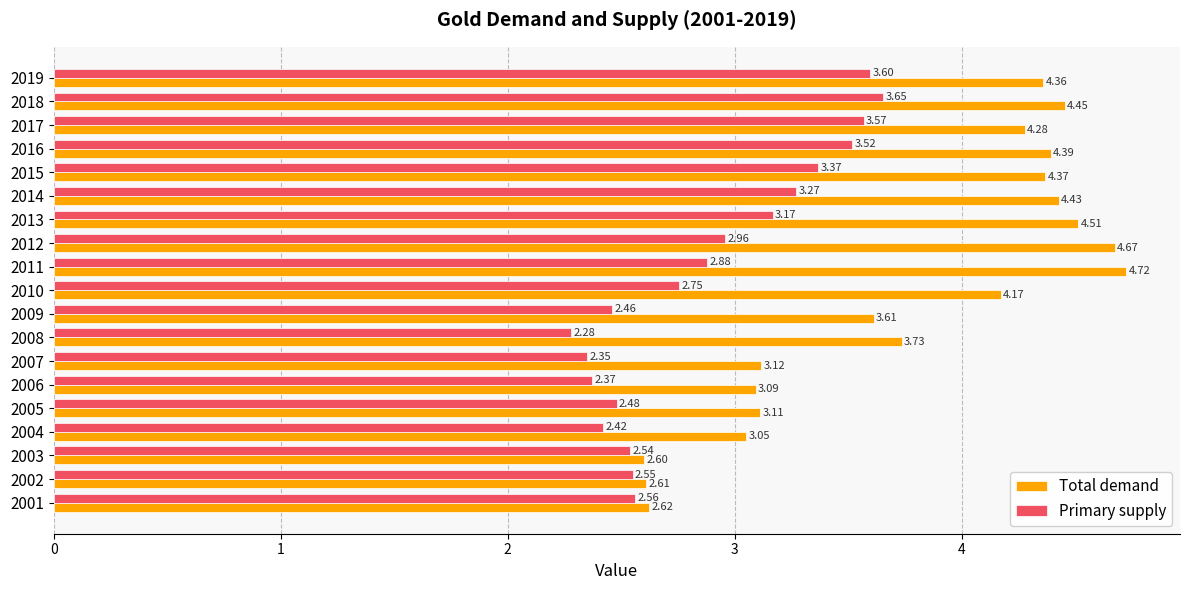

Which series has the widest spread of values?

Total demand